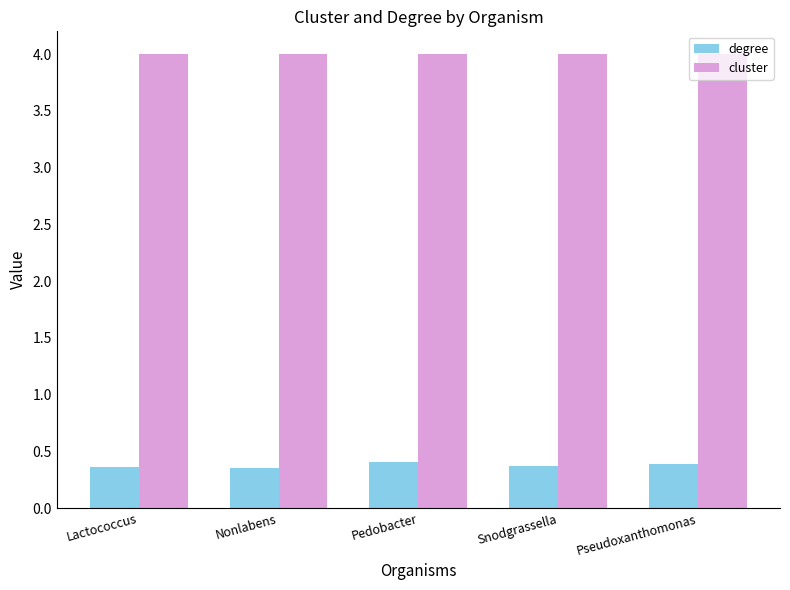

List the series in order of their peak value, lowest first.

degree, cluster